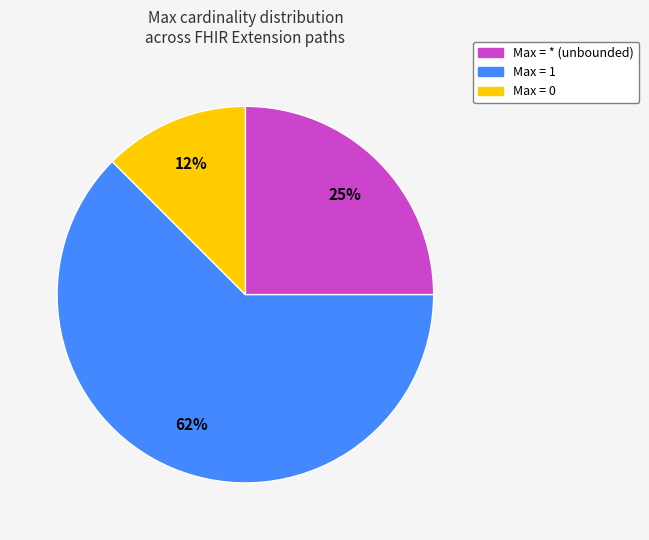

Rank the categories by value from highest to lowest.

Max = 1, Max = * (unbounded), Max = 0